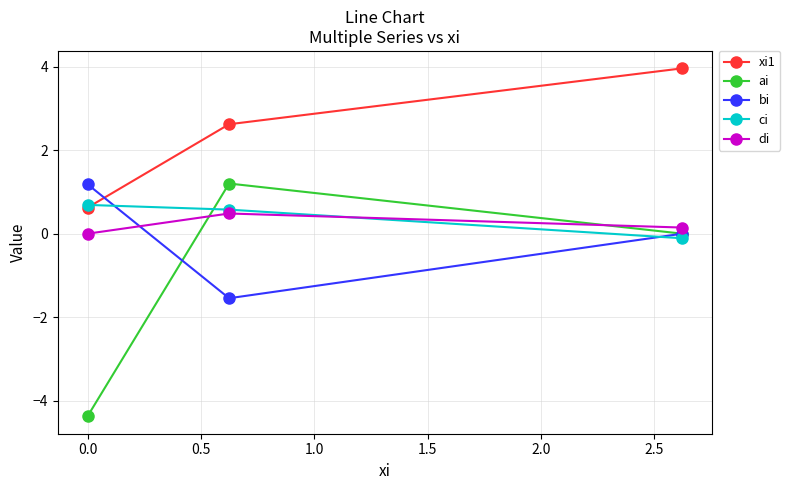

Which series has the largest total across all categories?

xi1